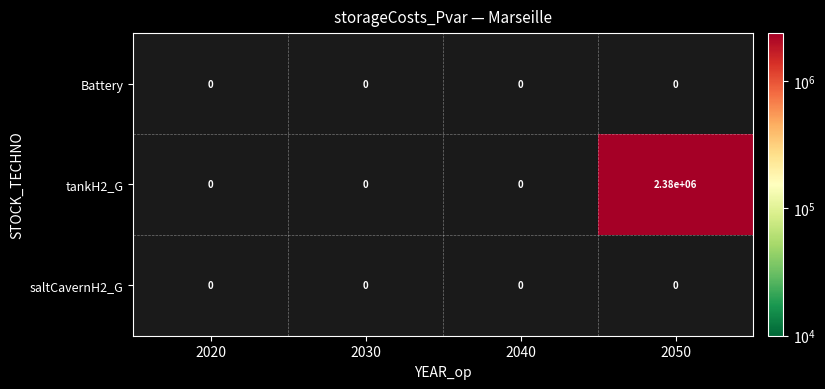

Count the number of categories in the chart.

4